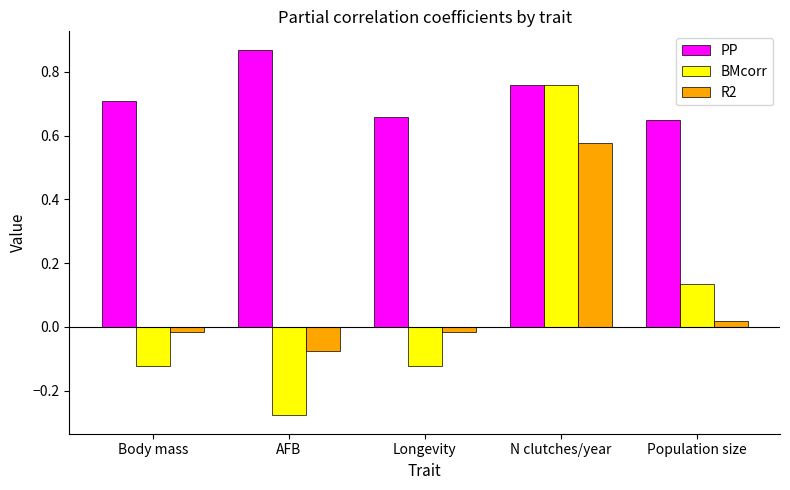

True or false: BMcorr has a value of -0.4 at AFB.

False